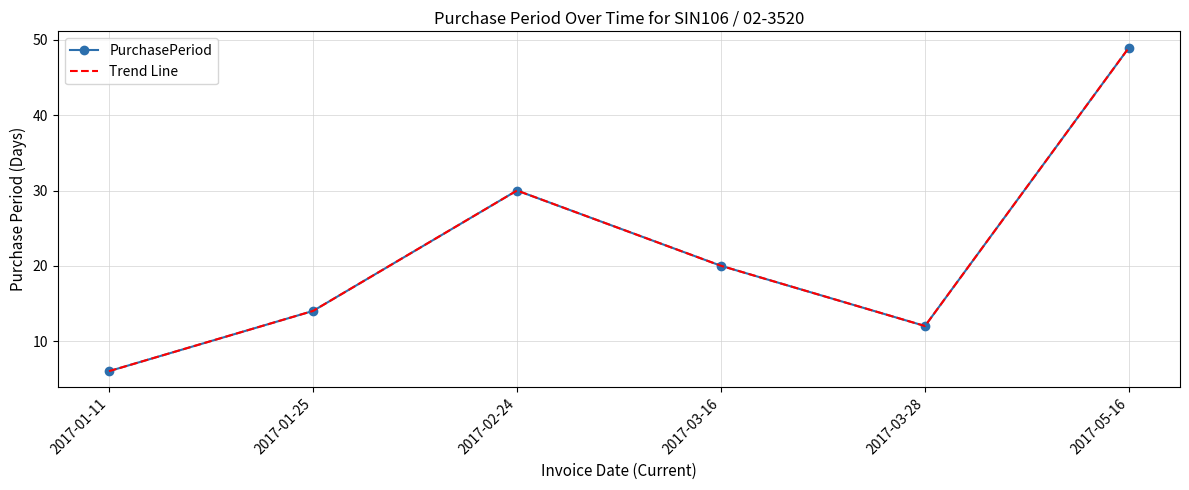

What is the average value of the Trend Line series?

22